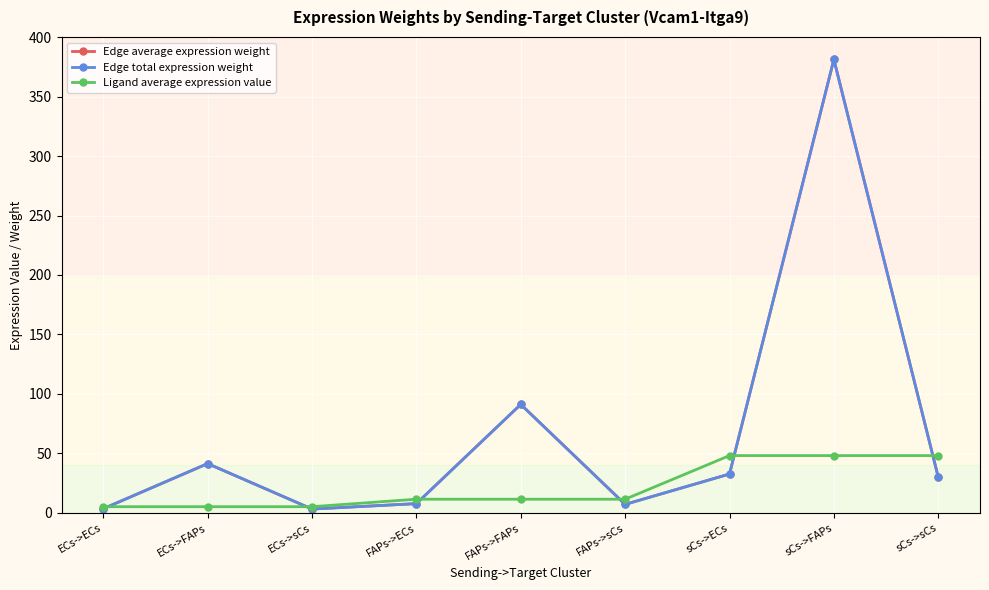

Count the number of data series in this chart.

3